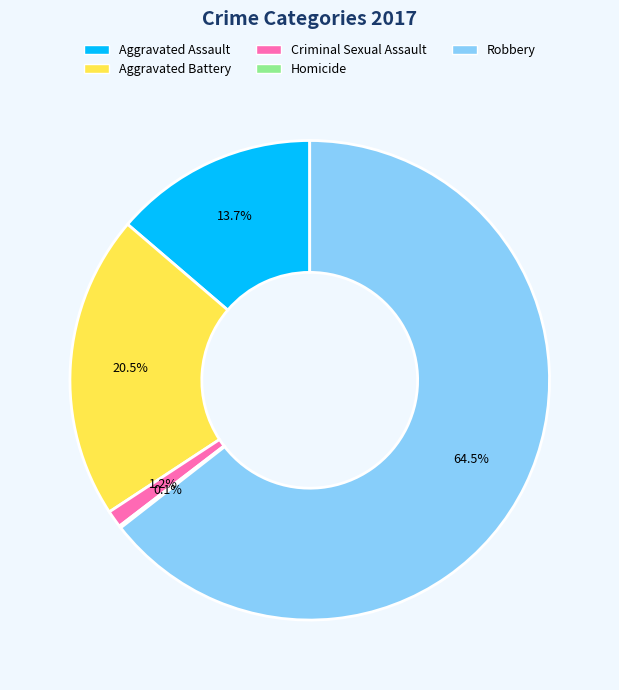

How much of the chart is everything except Robbery?

35.5%